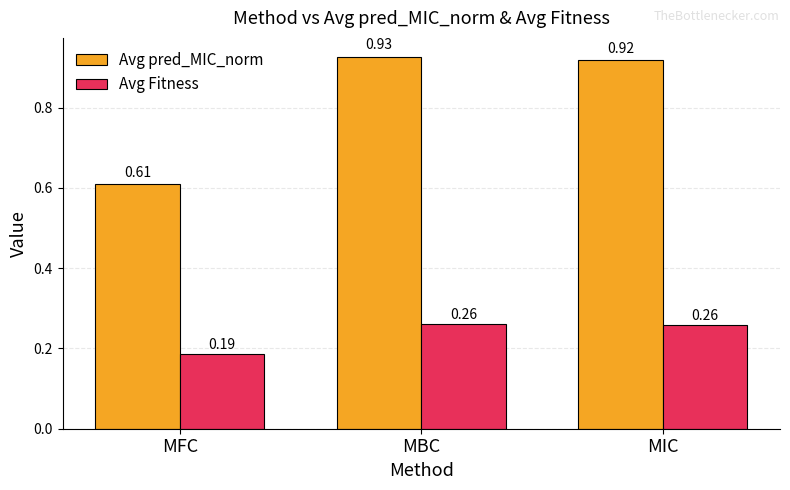

What is the label of the 1st bar from the right?

MIC